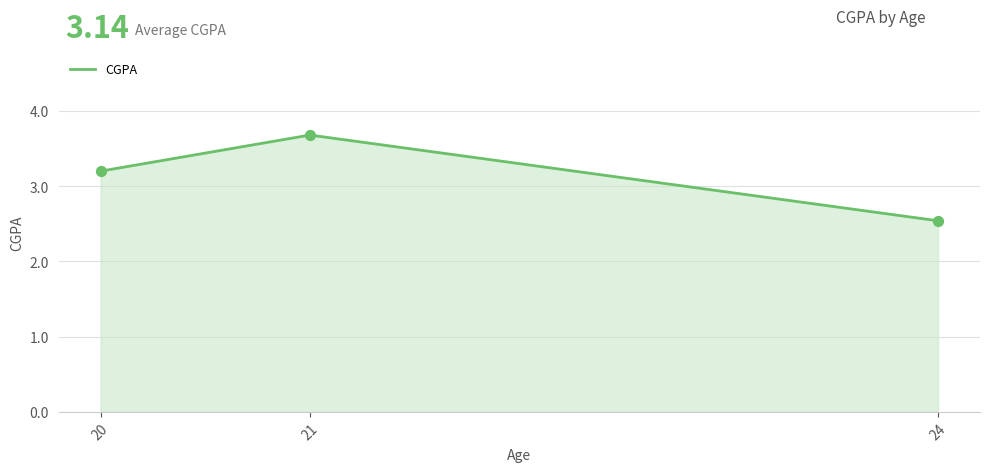

What is the change in value from 20 to 24?

-0.7